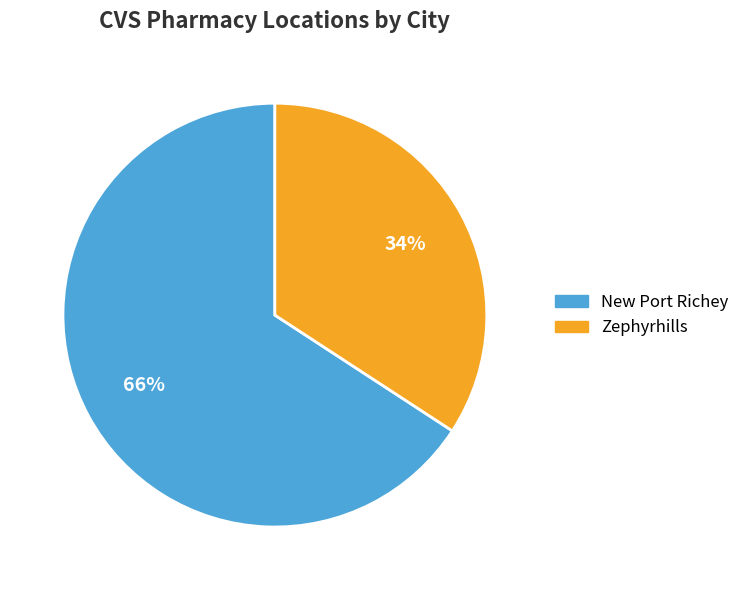

Is there any slice that represents more than half of the pie?

Yes